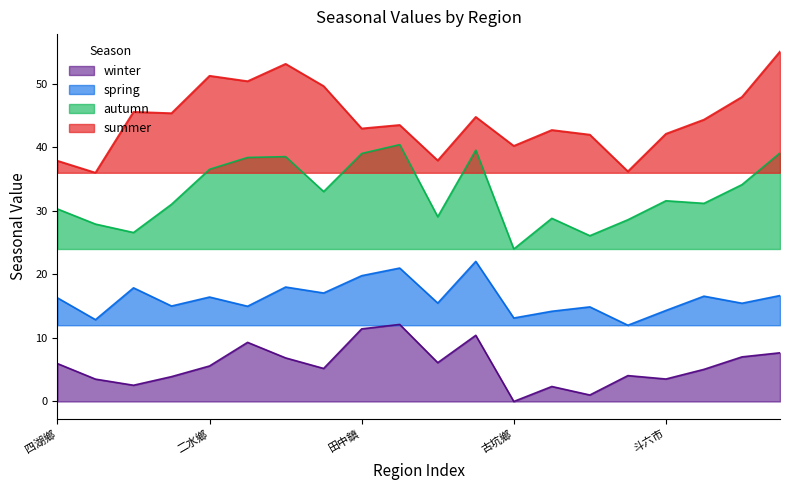

What is the value of the summer point at the 14th from the left?

42.7